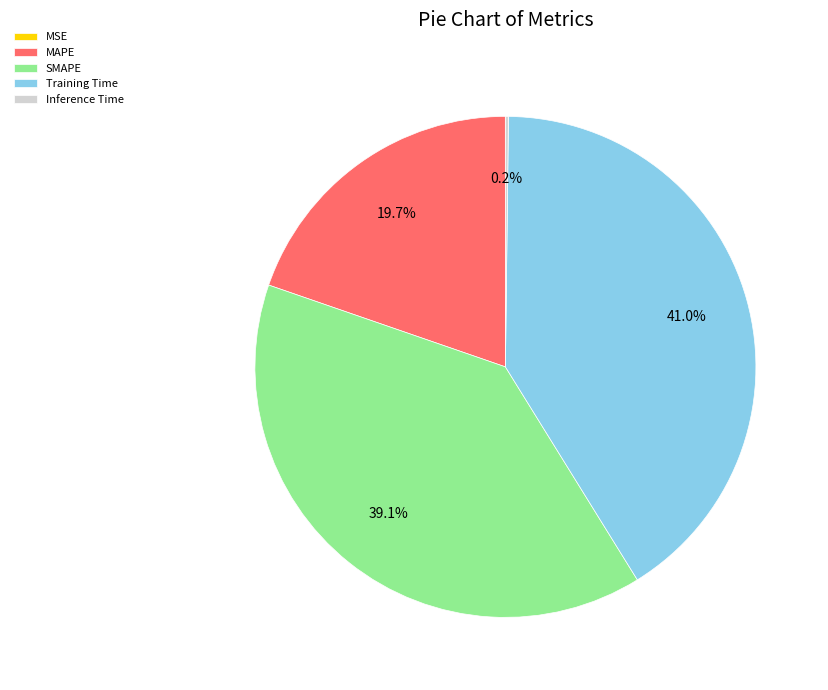

Does any single category account for the majority?

No